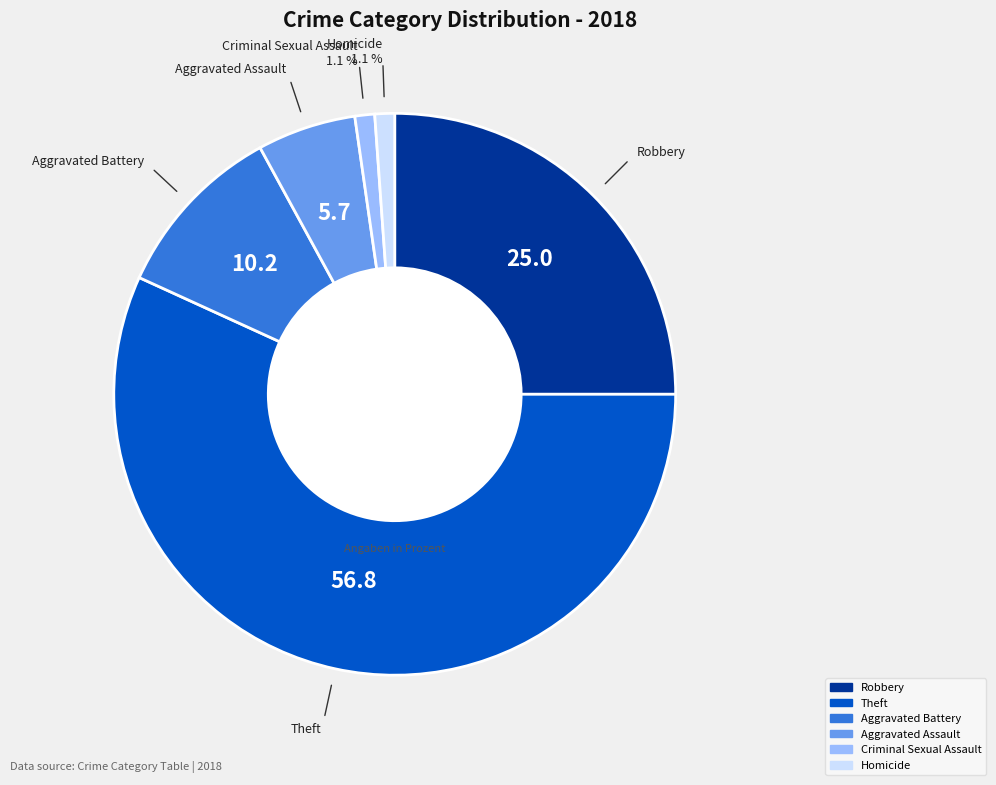

How many segments does this pie chart have?

6